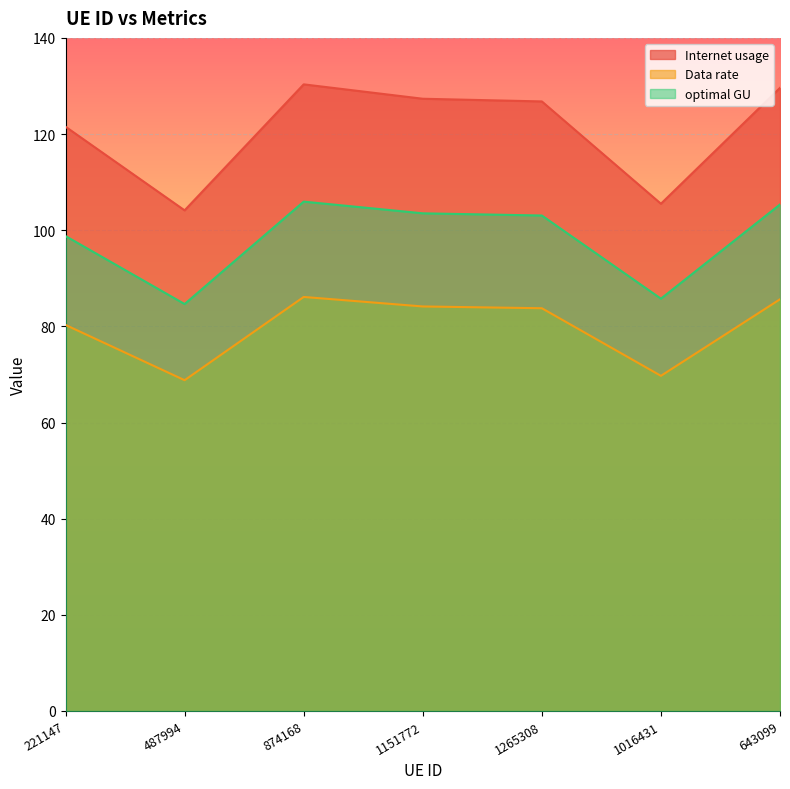

Reading left to right, extract all data points from this chart.

Internet usage: 221147=121.5	487994=104.1	874168=130.3	1151772=127.3	1265308=126.8	1016431=105.5	643099=129.6
Data rate: 221147=80.3	487994=68.8	874168=86.1	1151772=84.1	1265308=83.8	1016431=69.7	643099=85.6
optimal GU: 221147=98.8	487994=84.6	874168=105.9	1151772=103.5	1265308=103.1	1016431=85.8	643099=105.3